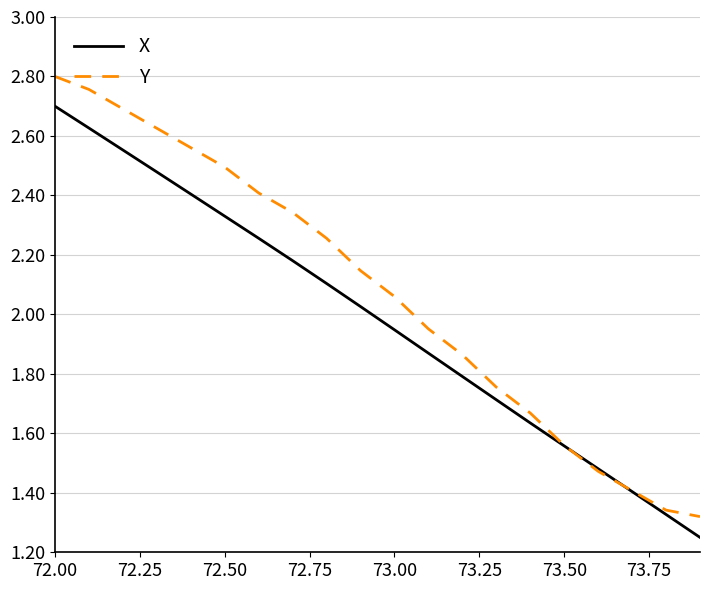

Which series ends up on top after the final intersection of X and Y?

Y